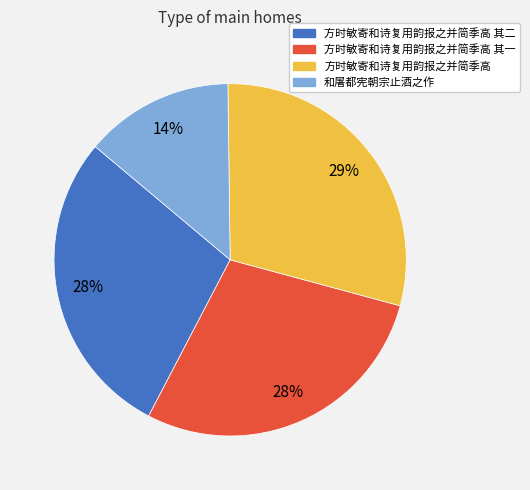

Combined, do 方时敏寄和诗复用韵报之并简季高 其一 and 和屠都宪朝宗止酒之作 account for over 50%?

No